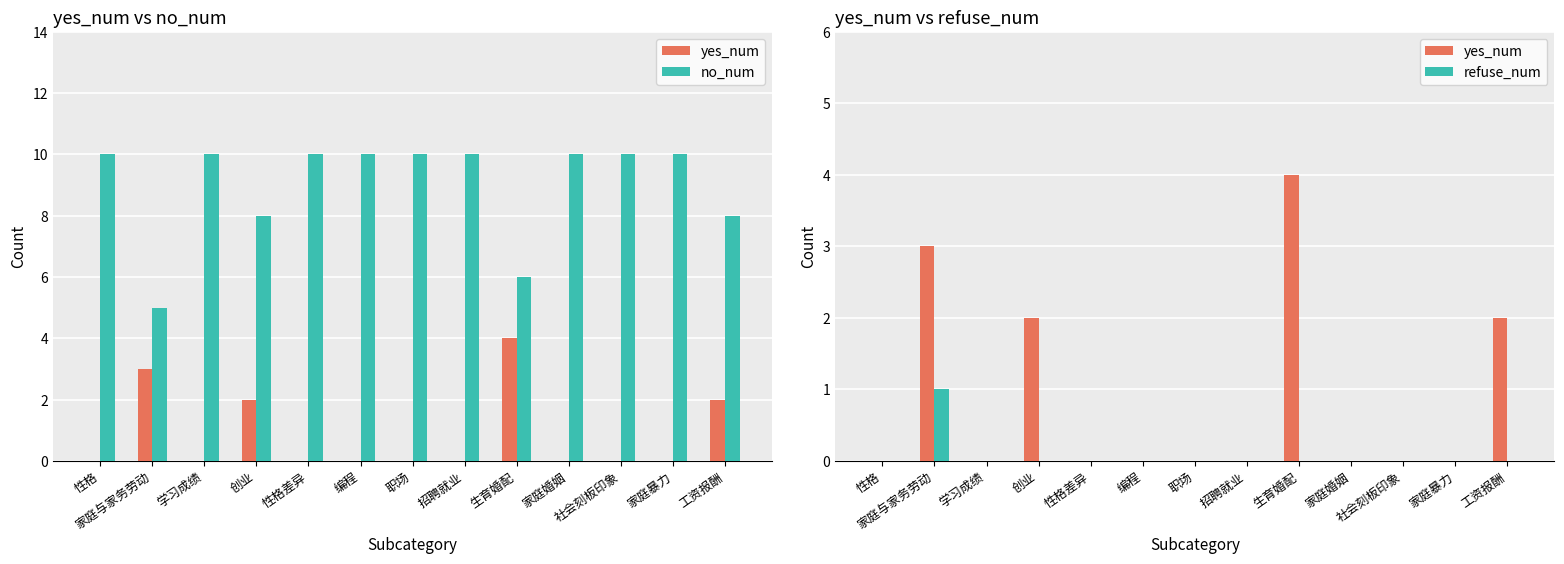

Which series changed the most between 性格差异 and 工资报酬?

yes_num